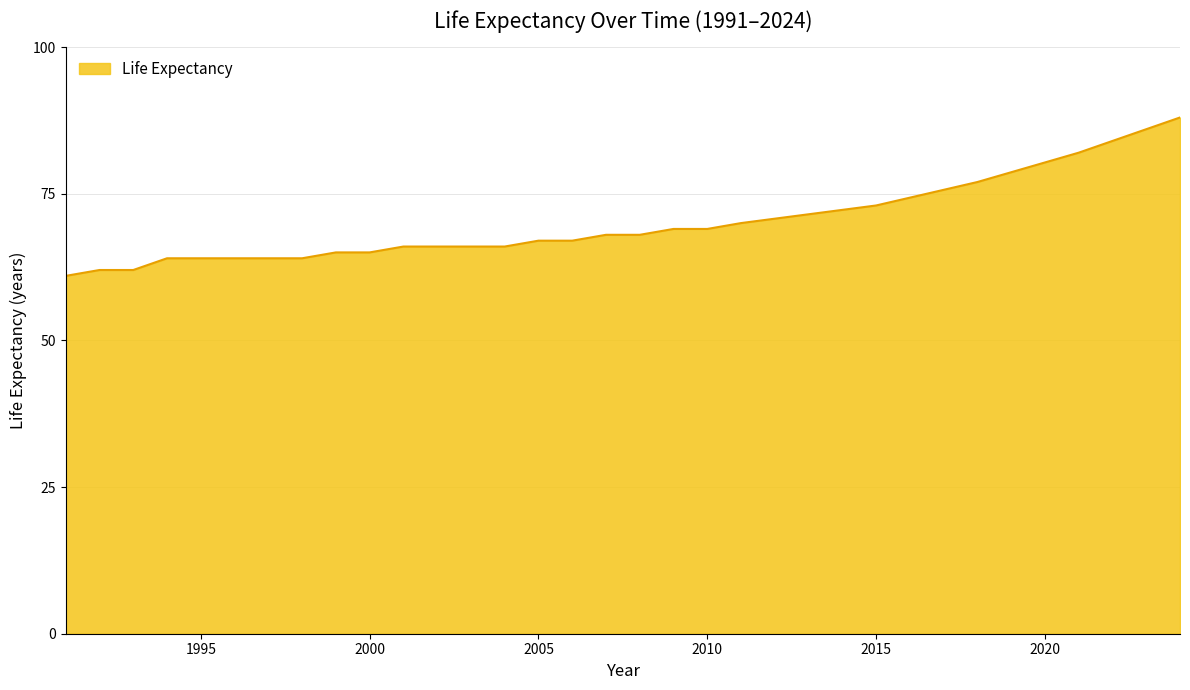

Does the chart display data point markers on the line(s)?

No